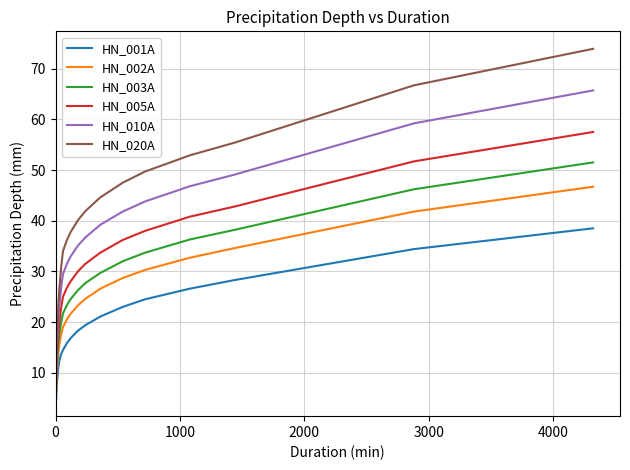

Rank the series by their maximum value, from highest to lowest.

HN_020A, HN_010A, HN_005A, HN_003A, HN_002A, HN_001A